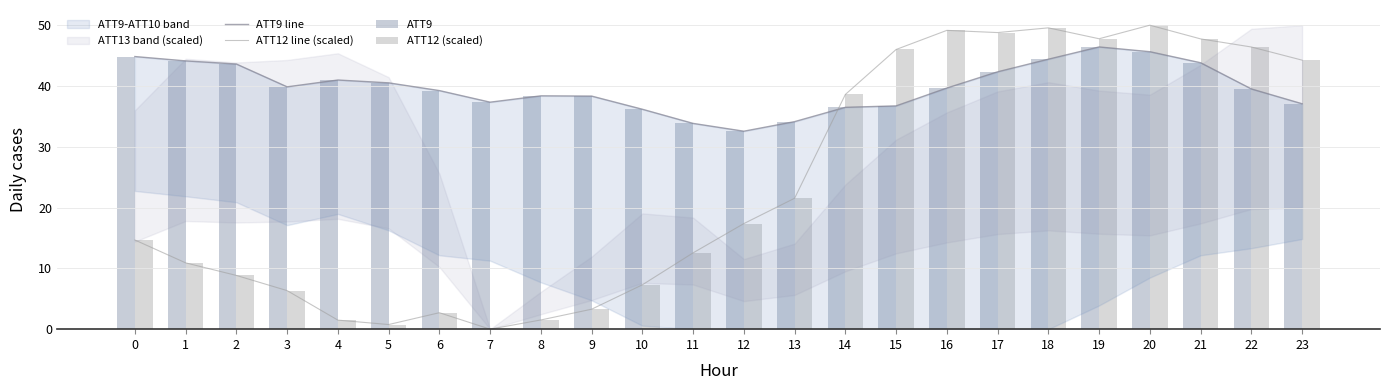

Is it true that ATT12 line (scaled) equals 7.3 at 10?

True